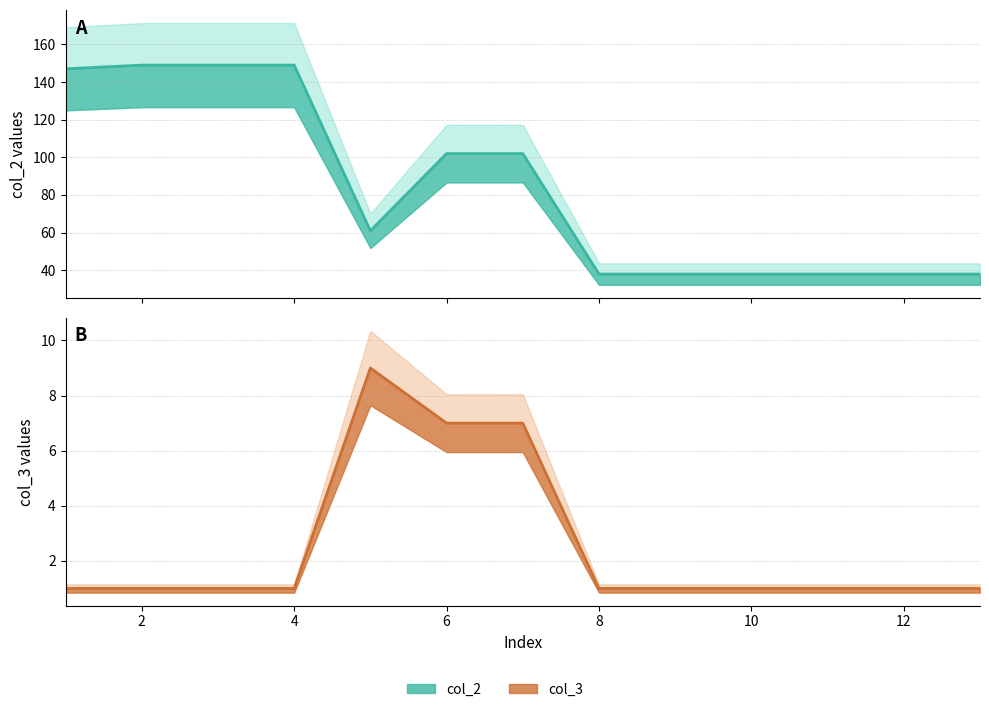

Rank the series by their maximum value, from lowest to highest.

col_3 line, col_2 line